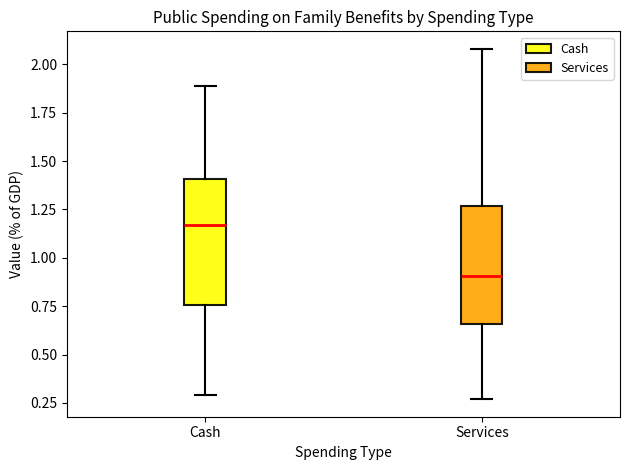

Reading left to right, transcribe this box plot: for each box, give where its median line is, the range the box spans, and where its two whiskers end, as read against the y-axis. The values are not printed on the chart, so give them approximately, as read against the axis.

Cash: median 1.15, box 0.75 to 1.40, whiskers 0.30 to 1.90
Services: median 0.90, box 0.65 to 1.25, whiskers 0.25 to 2.10